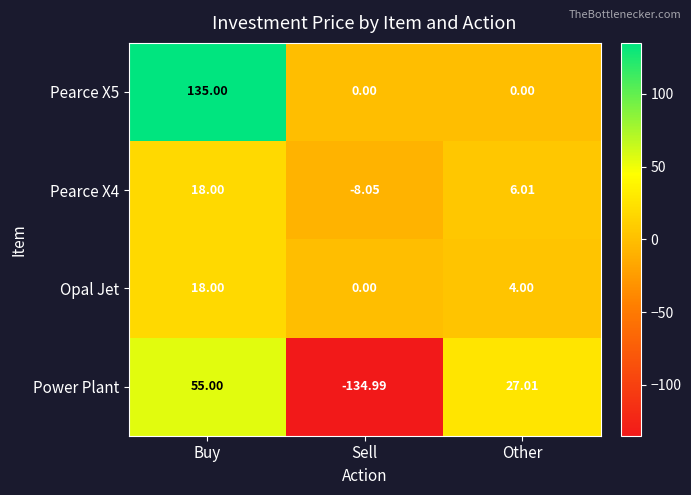

What is the difference between the highest and lowest values at Buy?

117.0